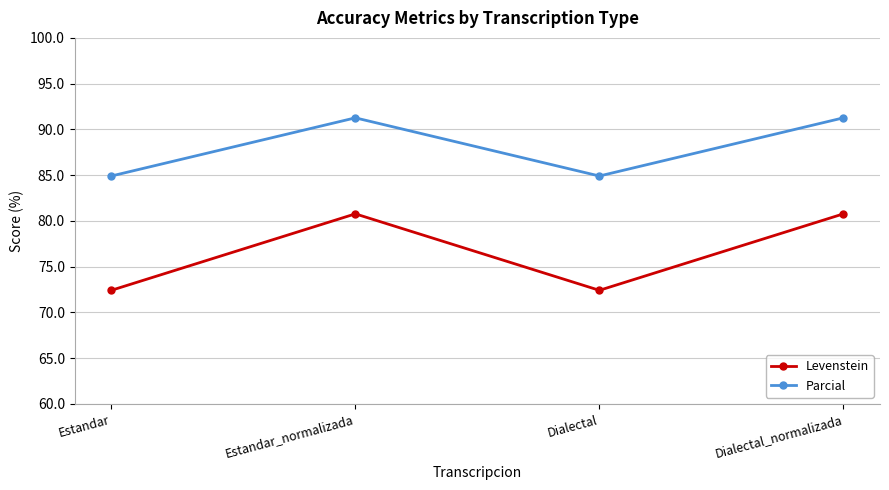

Reading right to left, extract all data points from this chart.

Levenstein: Dialectal_normalizada=80.8	Dialectal=72.4	Estandar_normalizada=80.8	Estandar=72.4
Parcial: Dialectal_normalizada=91.3	Dialectal=84.9	Estandar_normalizada=91.3	Estandar=84.9